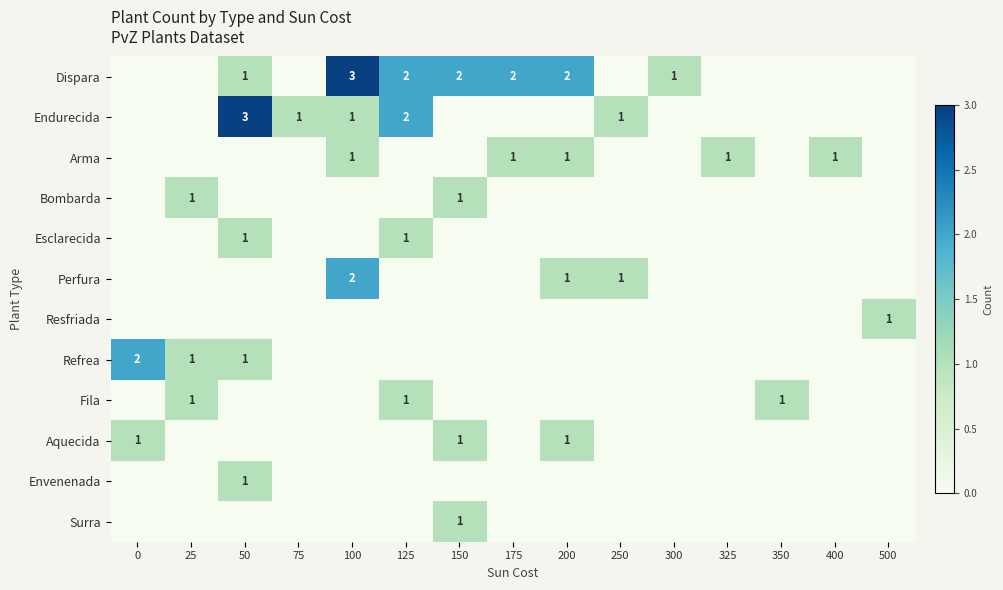

What is the difference between the maximum and minimum values in the Envenenada series?

1